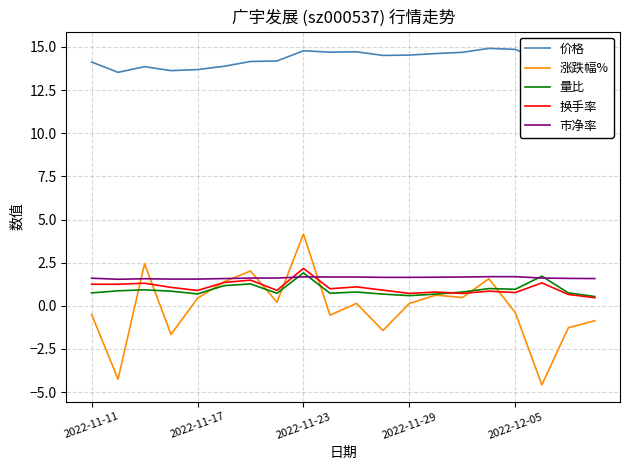

True or false: 涨跌幅% and 价格 intersect in this chart.

False